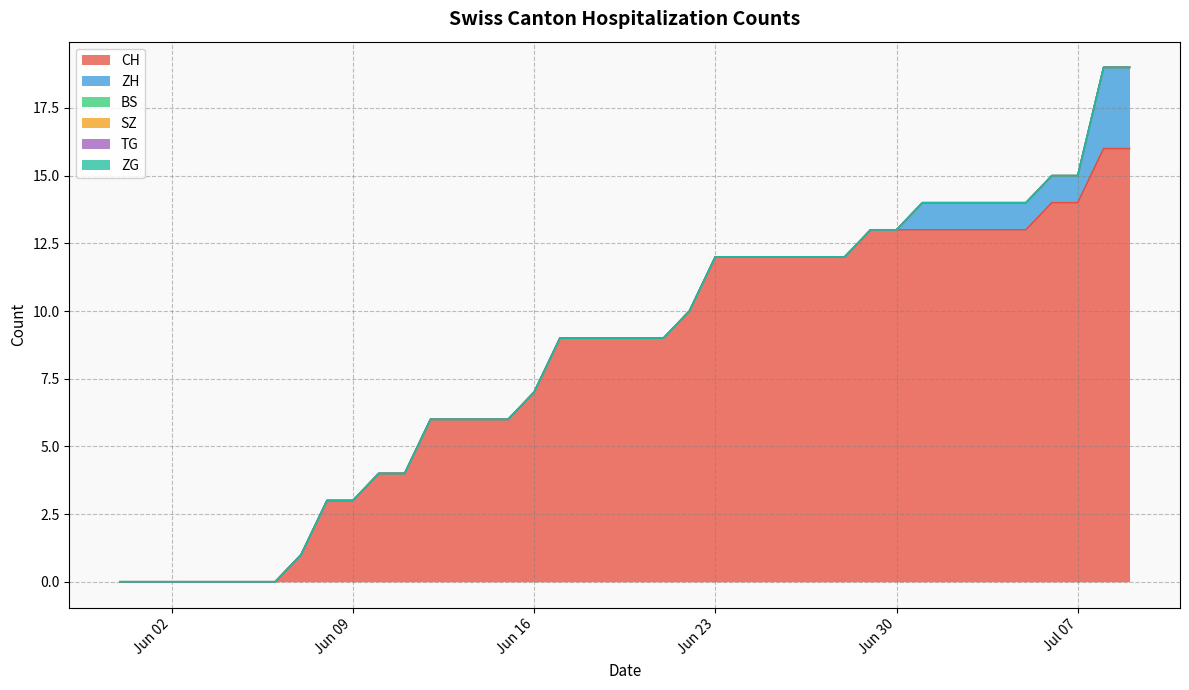

The value of CH at 2020-09-27 is 23. True or false?

False